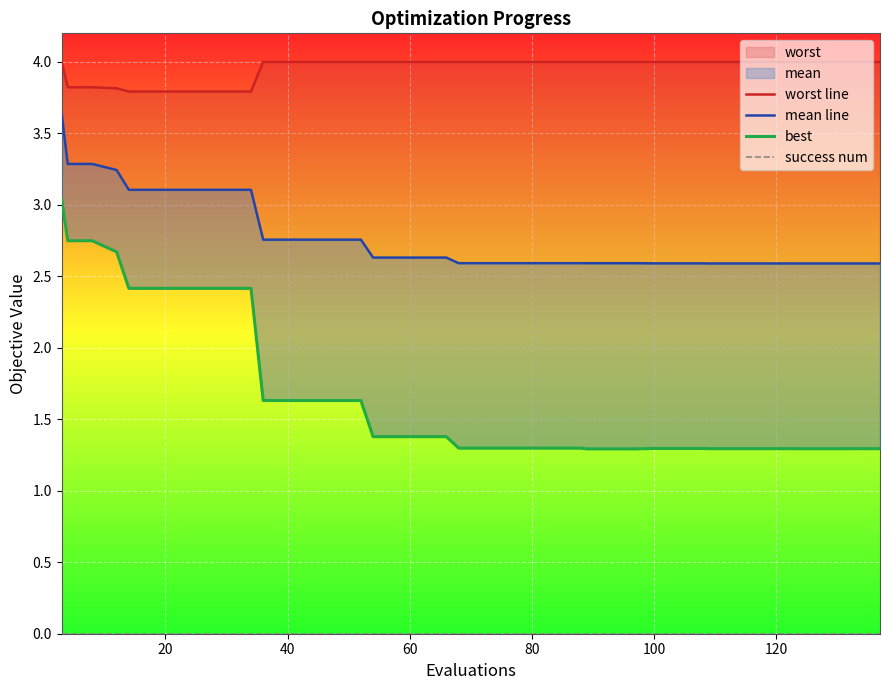

Which series has the largest range (max minus min)?

best